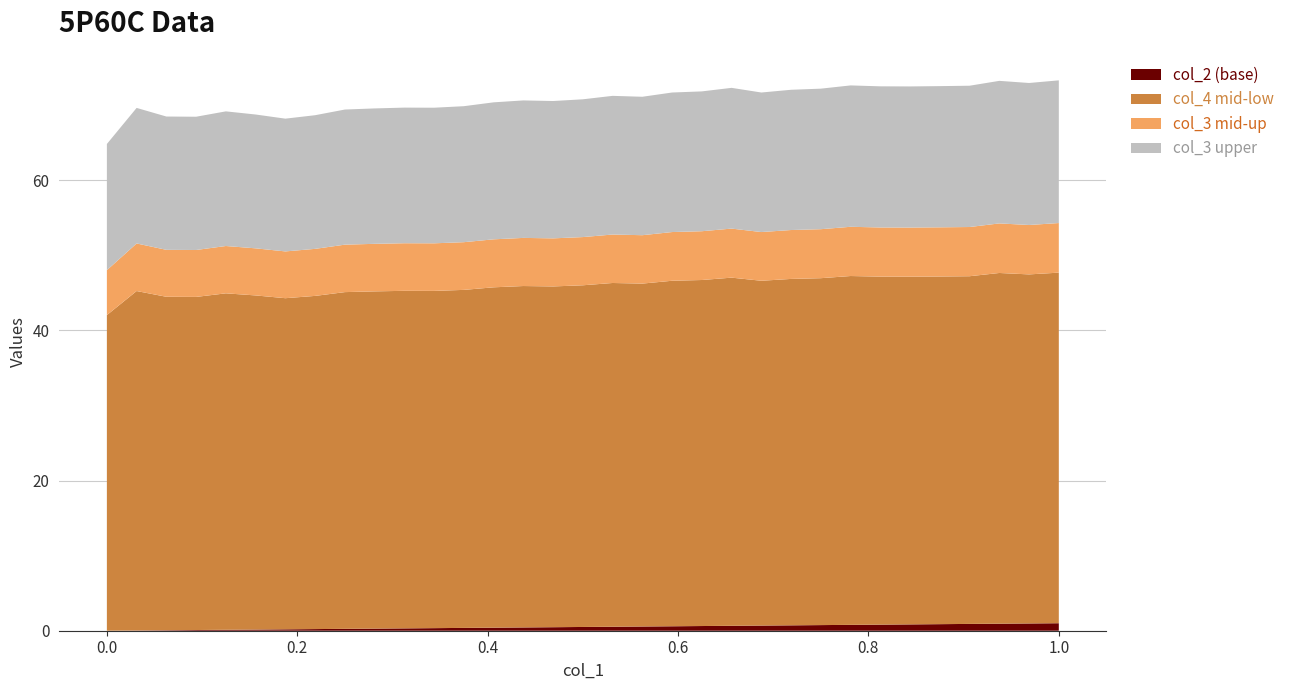

What are all the series names shown in the legend?

col_2 (base), col_4 mid-low, col_3 mid-up, col_3 upper